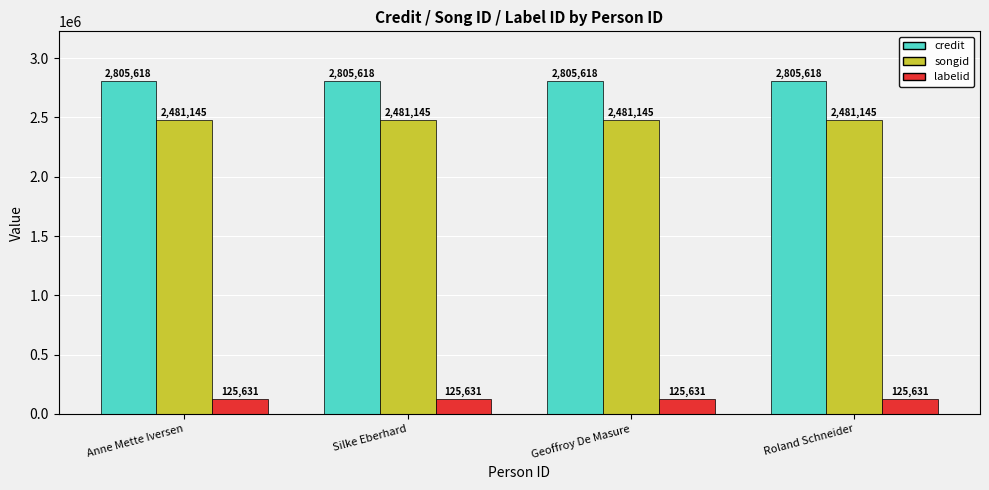

What is the approximate value of credit at Roland Schneider?

2805618